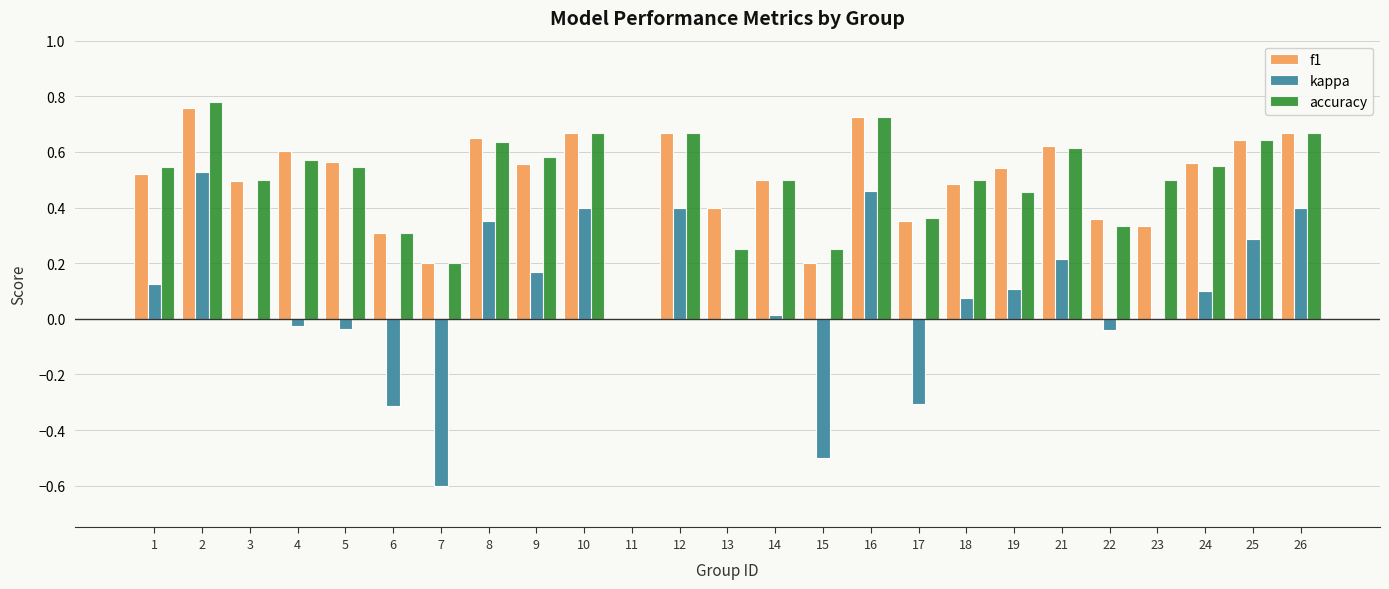

Does the chart contain stacked bars?

No